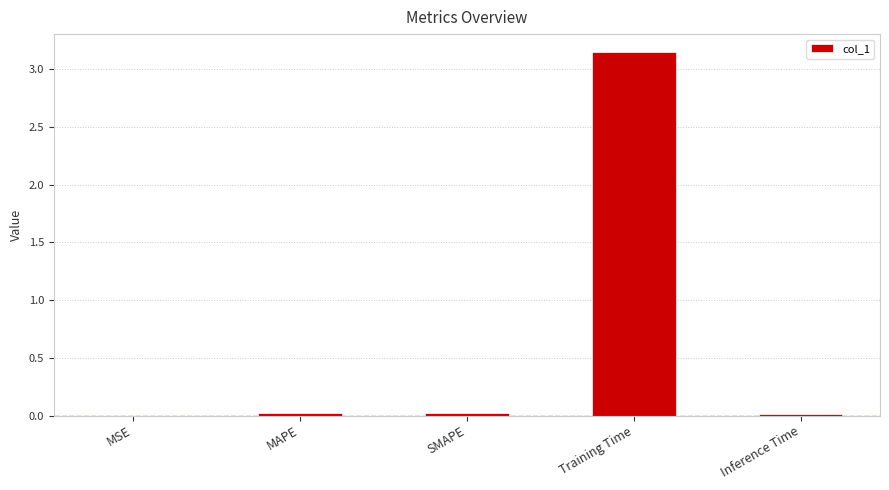

Count the number of data series in this chart.

1